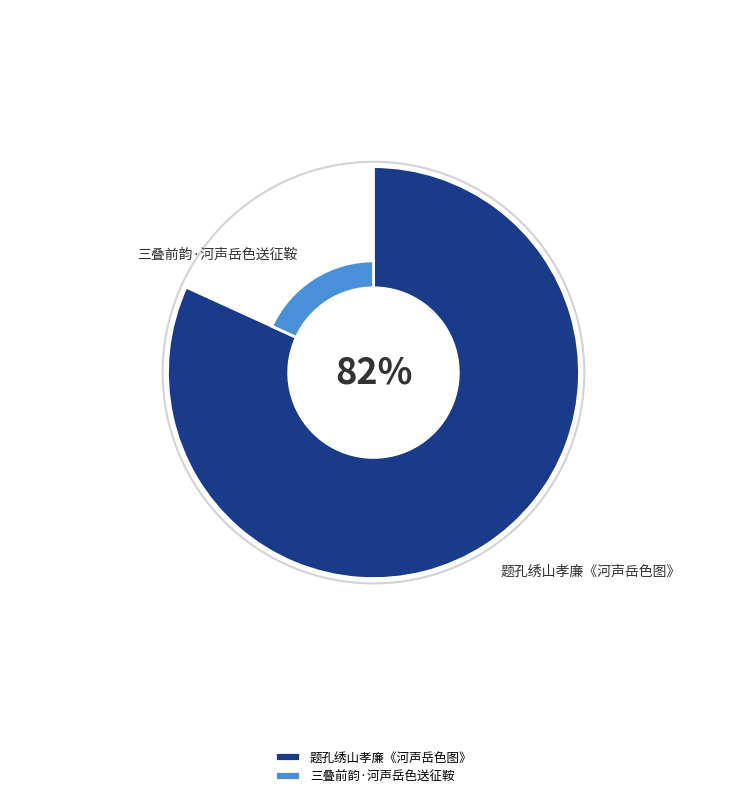

What percentage is the 题孔绣山孝廉《河声岳色图》 slice, to the nearest percent?

82%